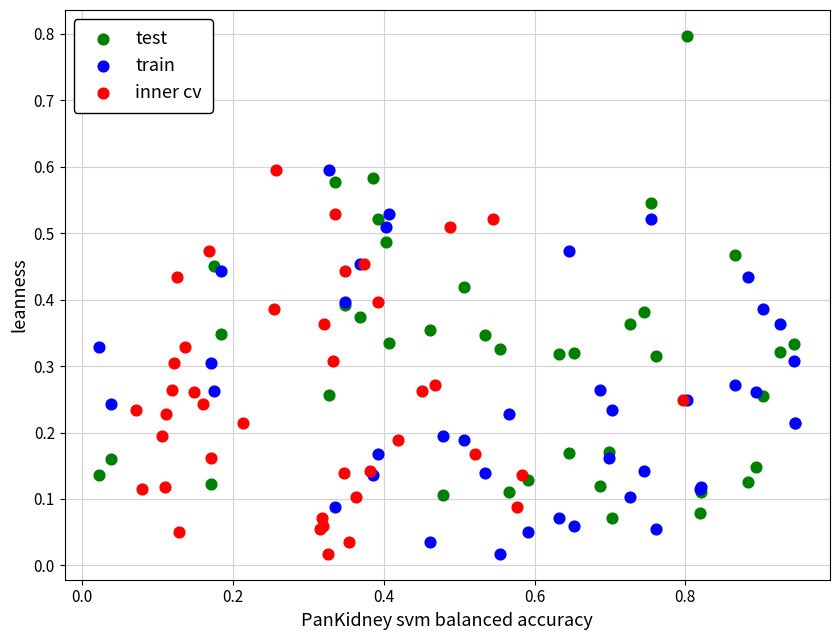

What are all the series names shown in the legend?

test, train, inner cv